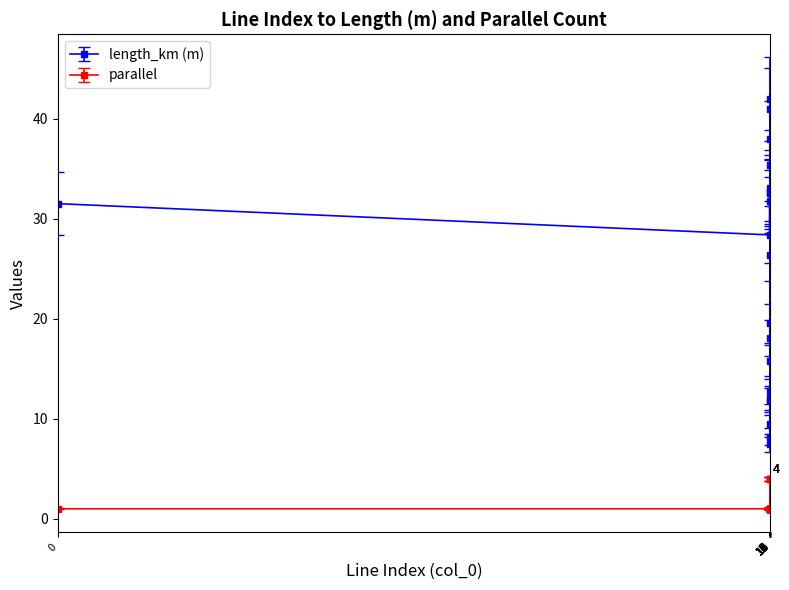

What is the minimum value for parallel?

1.0